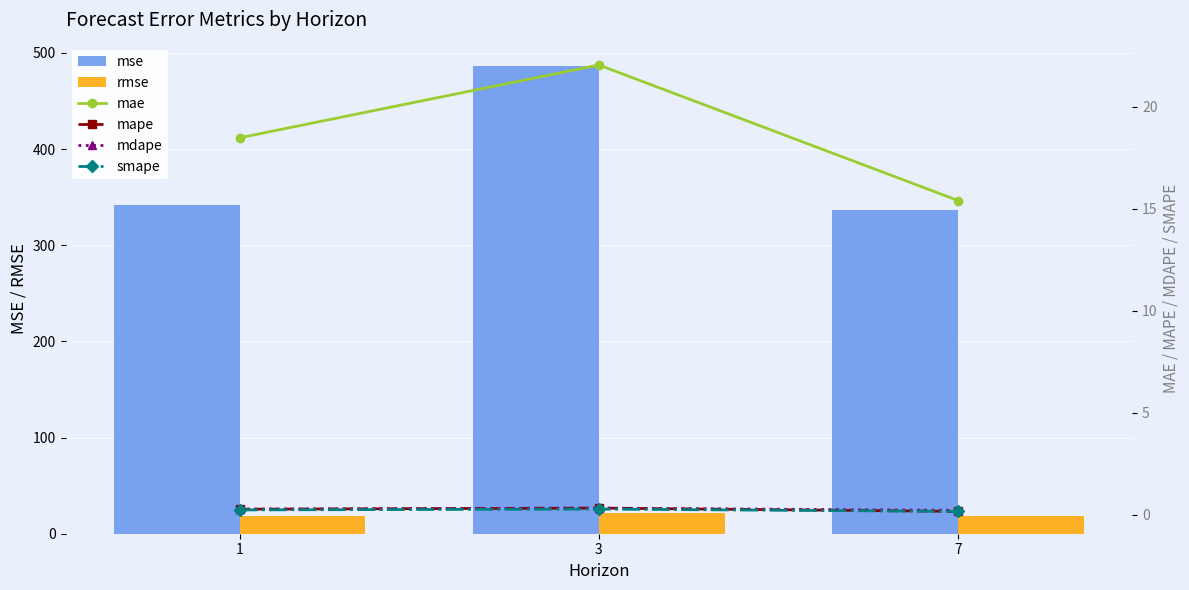

At which category is the sum across all series the highest?

3